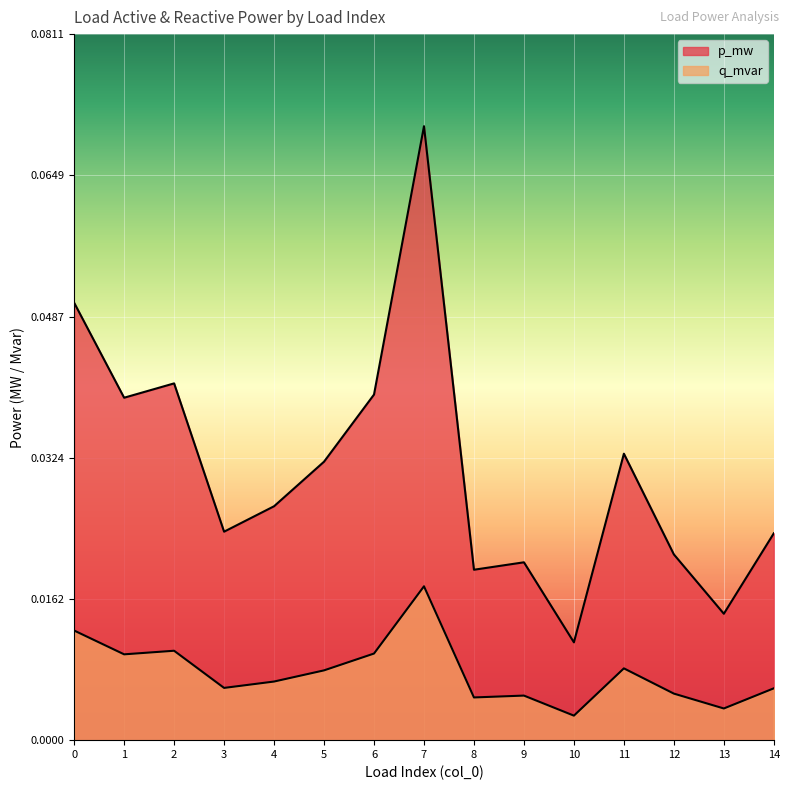

What are all the series names shown in the legend?

p_mw, q_mvar